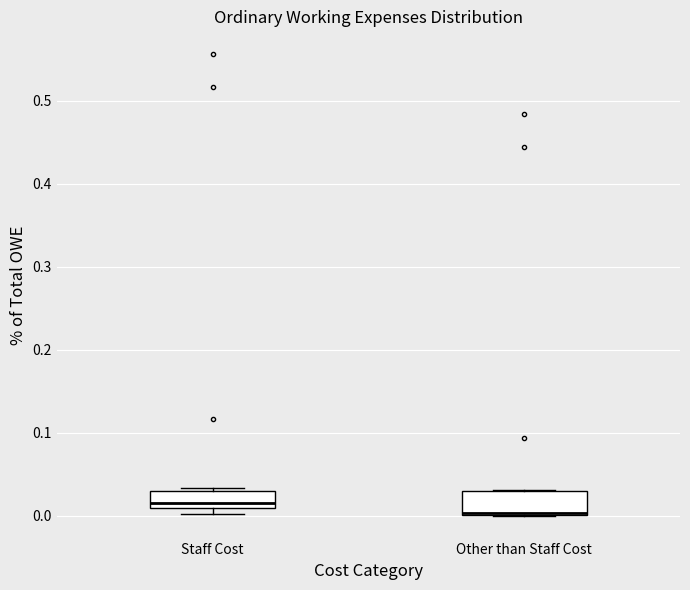

Reading left to right, transcribe this box plot: for each box, give where its median line is, the range the box spans, and where its two whiskers end, as read against the y-axis. The values are not printed on the chart, so give them approximately, as read against the axis.

Staff Cost: median 0.02, box 0.01 to 0.03, whiskers 0.00 to 0.03 (just above the box's upper edge)
Other than Staff Cost: median 0.00 (drawn on the box's lower edge), box 0.00 to 0.03, whiskers 0.00 to 0.03